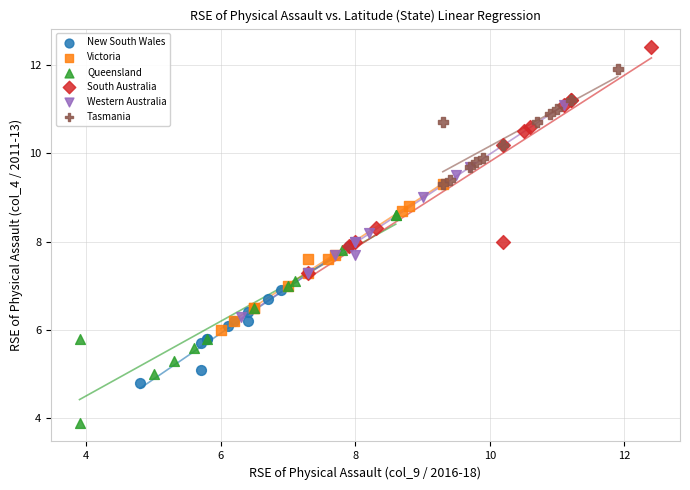

Which series reaches the minimum Y coordinate?

Queensland